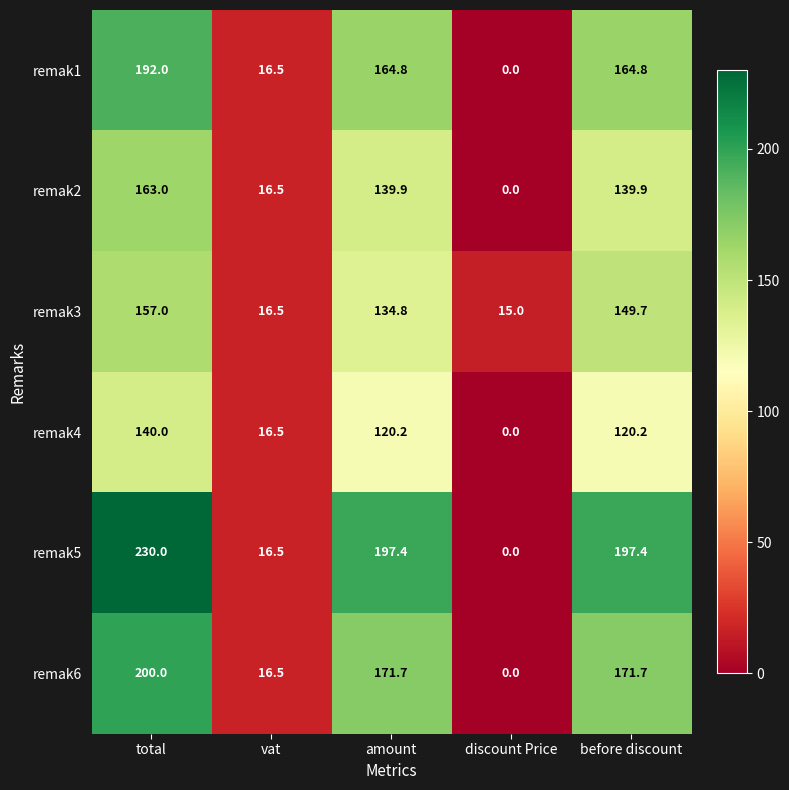

Reading left to right, what are all the values shown in this chart?

remak1: 192.0	16.5	164.8	0.0	164.8
remak2: 163.0	16.5	139.9	0.0	139.9
remak3: 157.0	16.5	134.8	15.0	149.7
remak4: 140.0	16.5	120.2	0.0	120.2
remak5: 230.0	16.5	197.4	0.0	197.4
remak6: 200.0	16.5	171.7	0.0	171.7